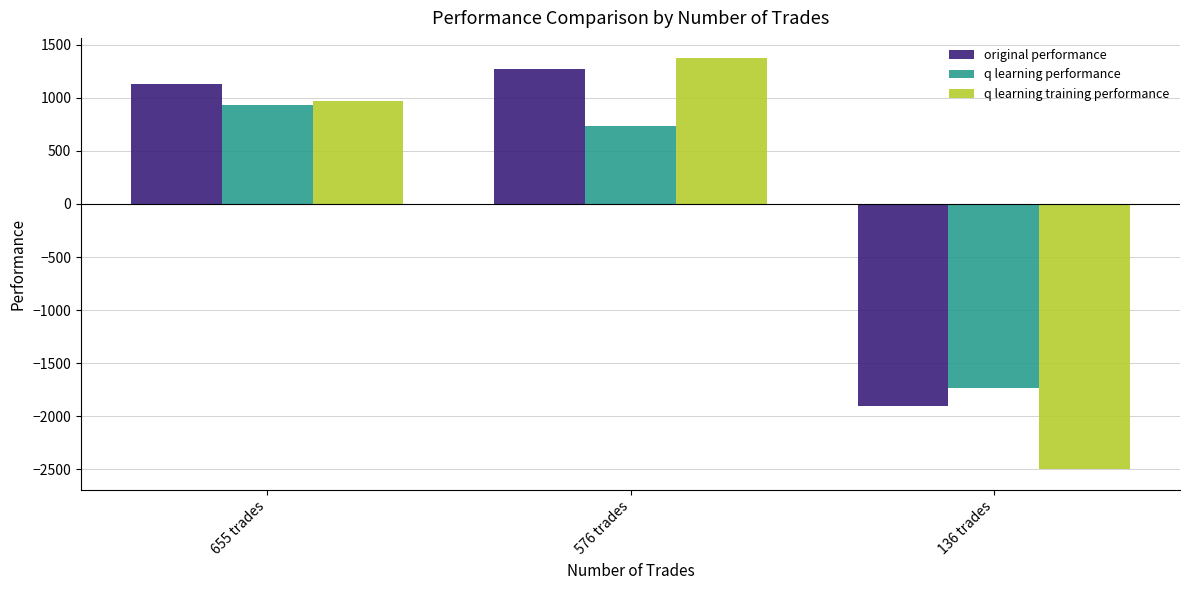

Which label corresponds to the largest value in the chart?

576 trades